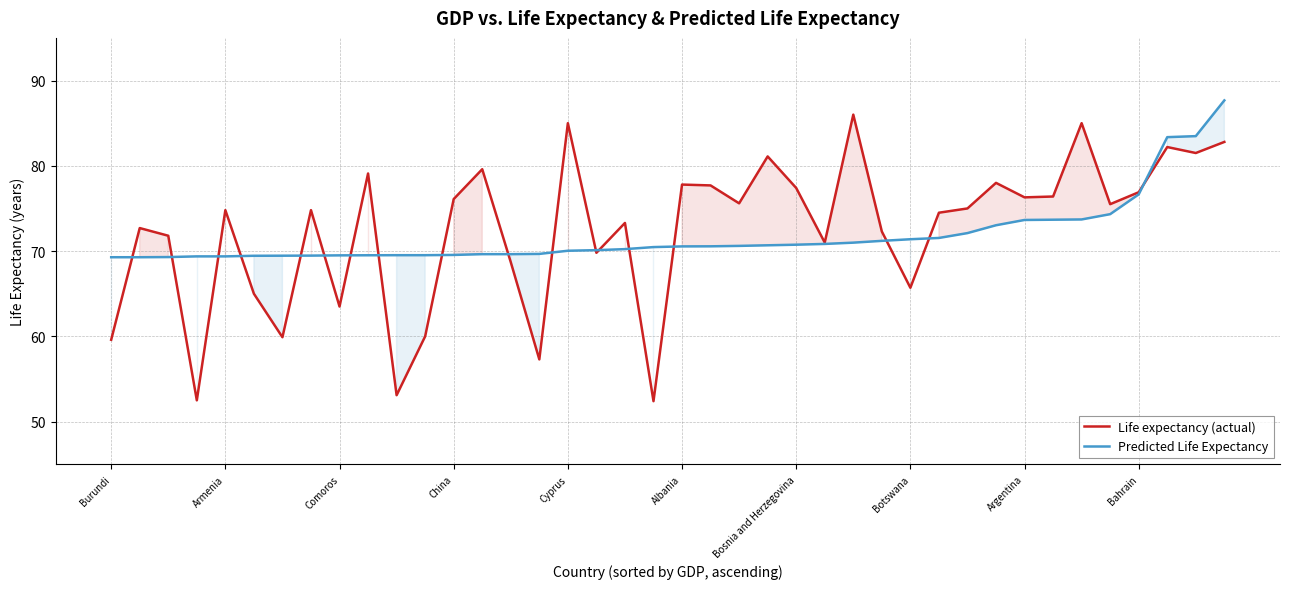

At which category is the sum across all series the highest?

39